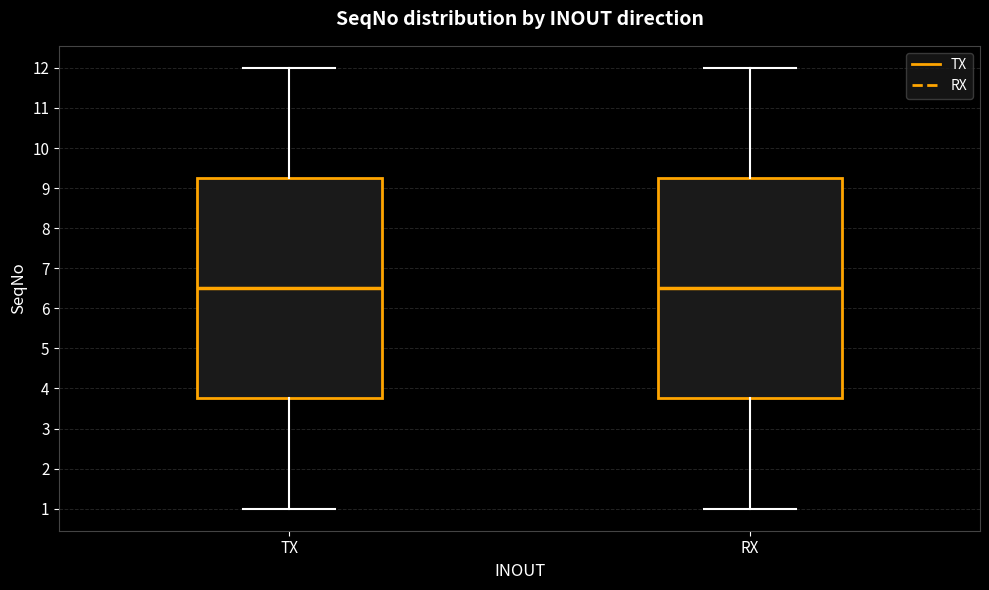

Reading left to right, read every box against the y-axis: the position of its median line, the range the box covers, and the ends of its whiskers. The values are not printed on the chart, so give them approximately, as read against the axis.

TX: median 6.5, box 3.8 to 9.3, whiskers 1.0 to 12.0
RX: median 6.5, box 3.8 to 9.3, whiskers 1.0 to 12.0